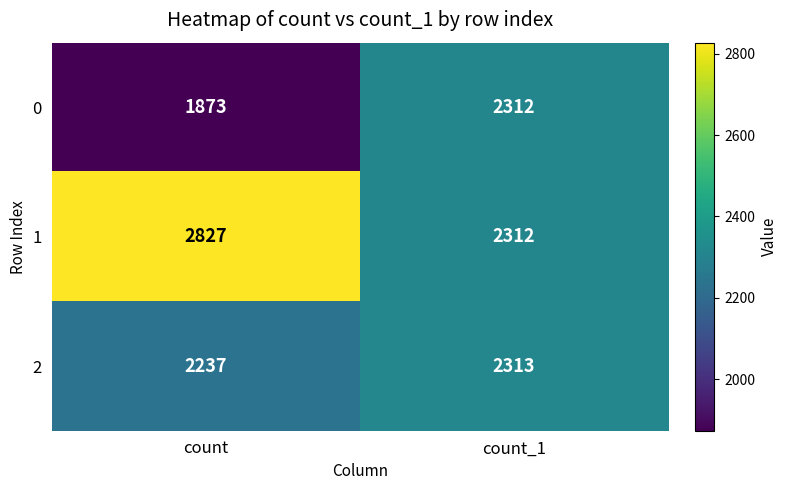

At which label does 0 reach its peak?

count_1